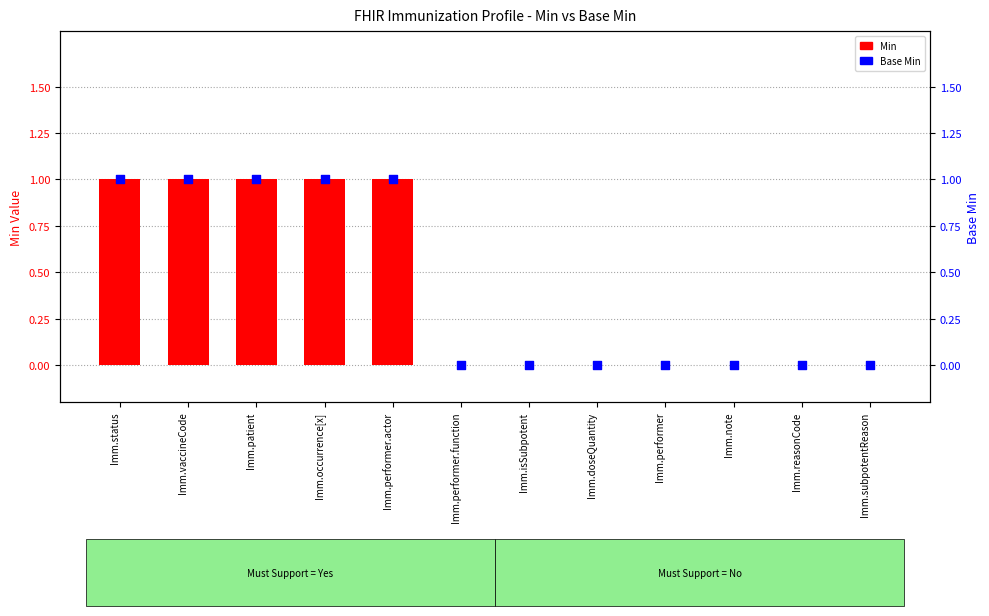

Which series has the widest spread of Y values?

Min